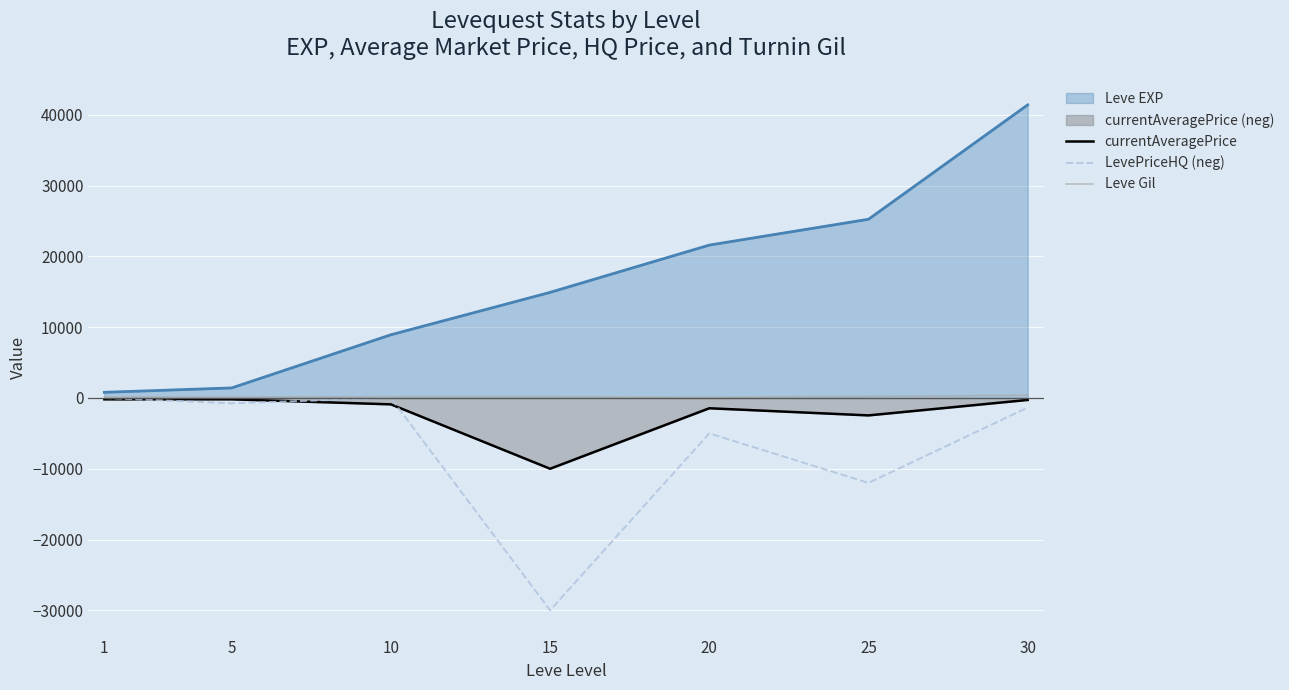

What is the maximum value shown in the chart?

41410.0